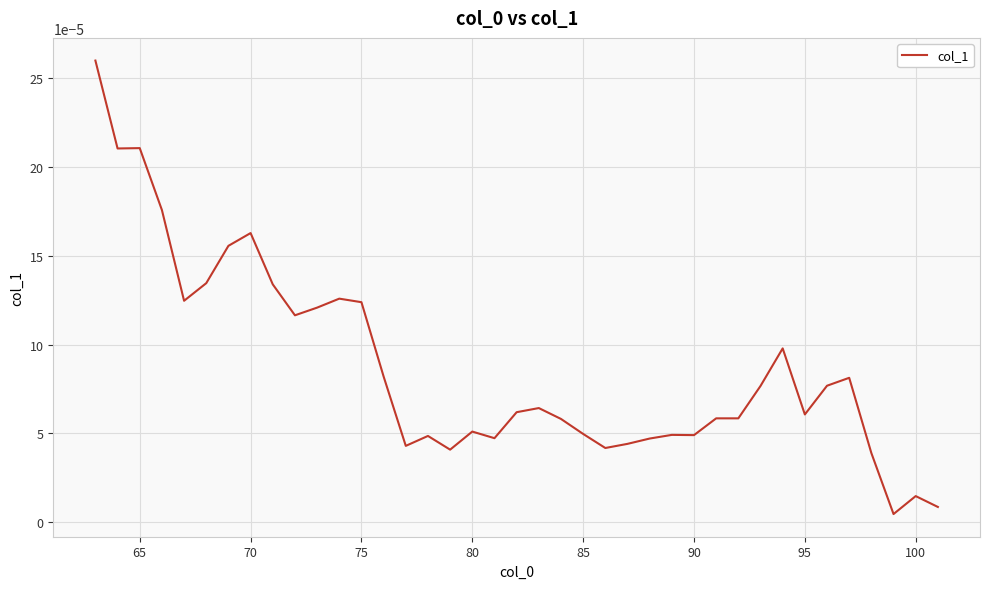

True or false: the data has more than 2 interior local peaks.

True